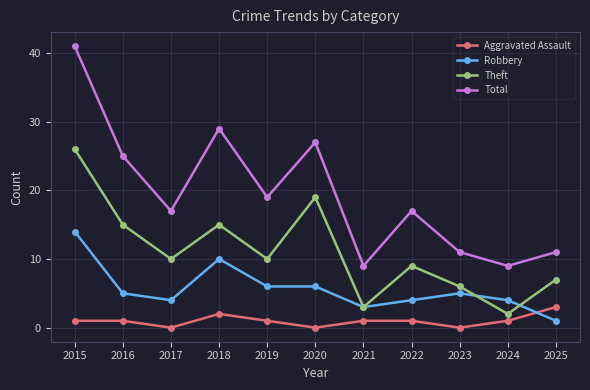

True or false: Aggravated Assault has a value of 1 at 2015.

True